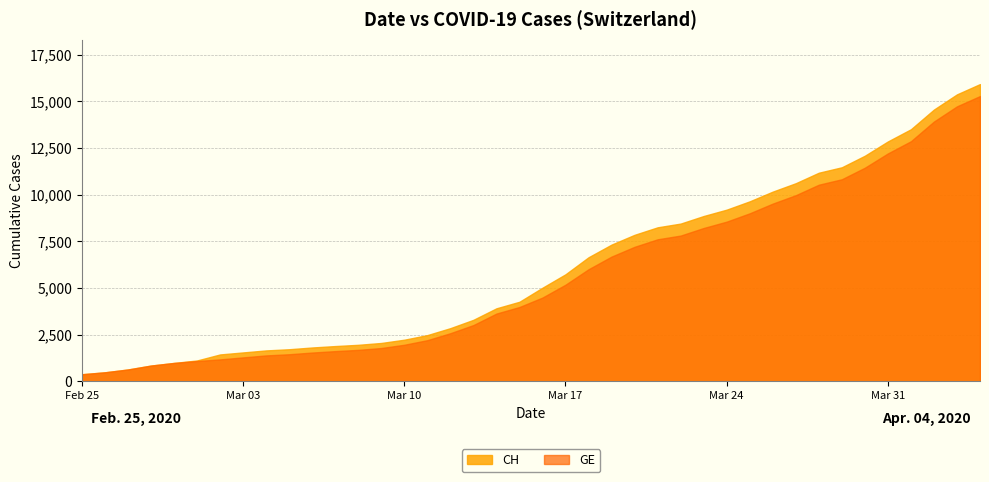

At which category does the chart reach its peak across all series?

2020-04-04